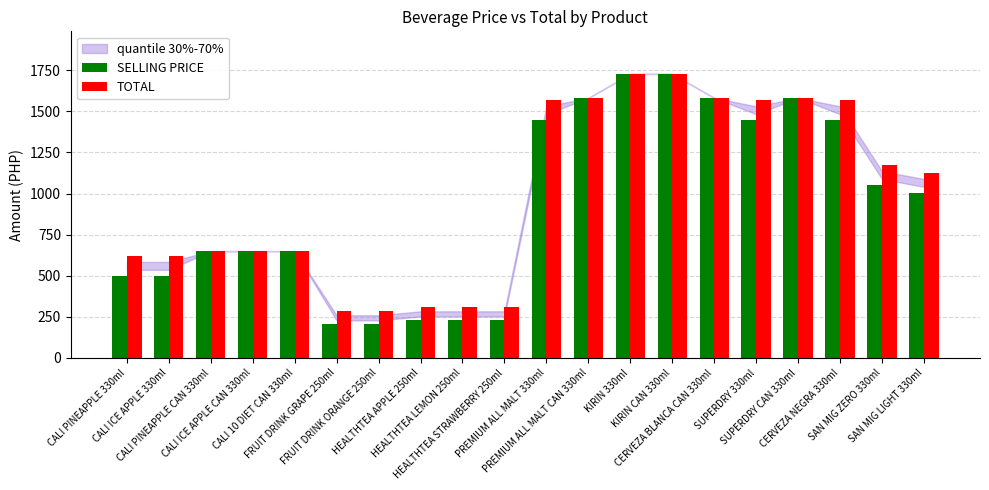

What is the average value of the SELLING PRICE series?

932